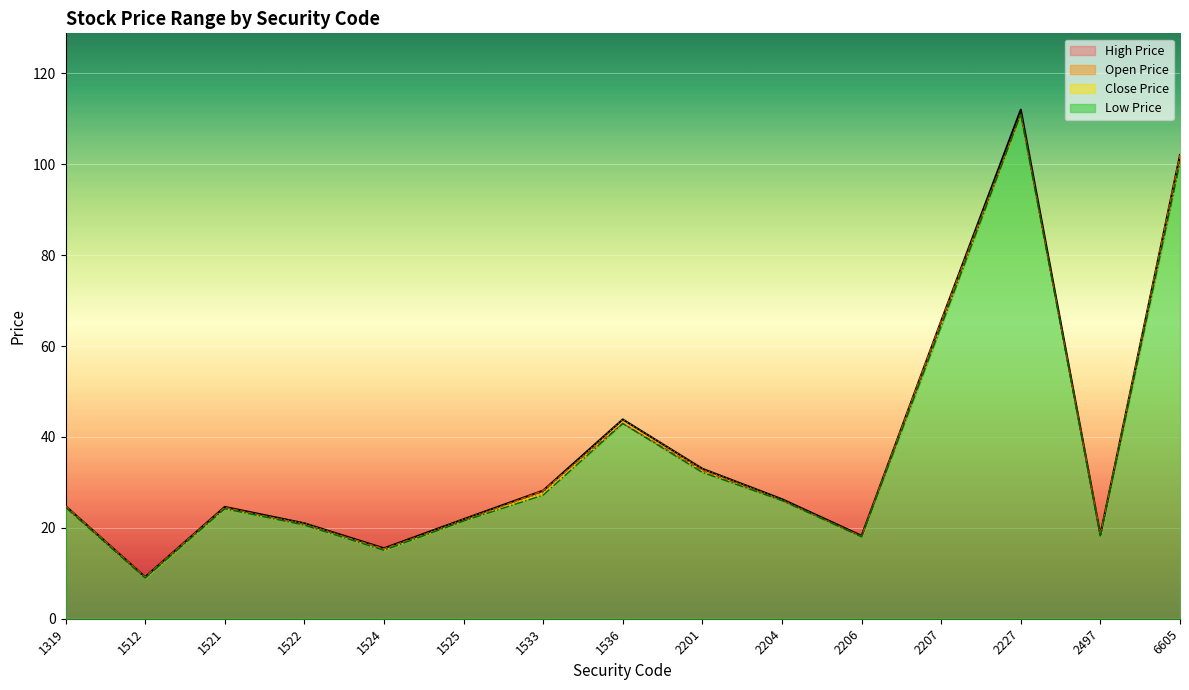

How many series are shown in this chart?

4